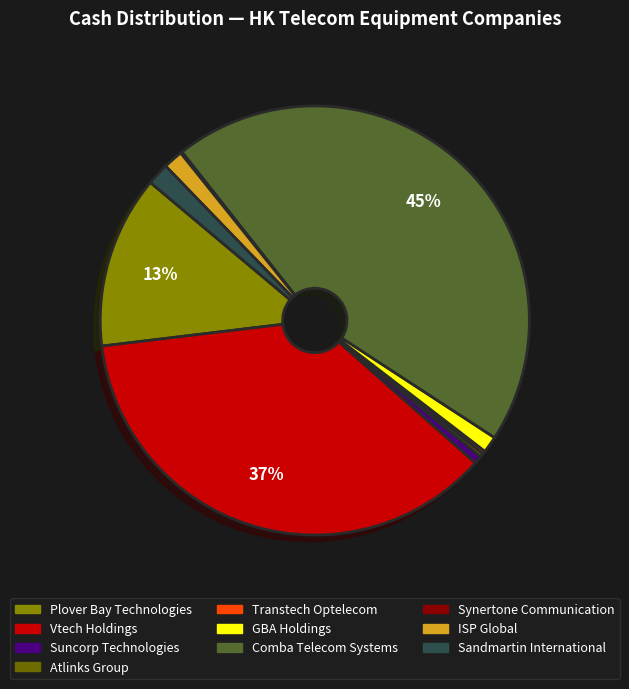

To the nearest percent, what is the difference between the Sandmartin International and Vtech Holdings slice percentages?

35%